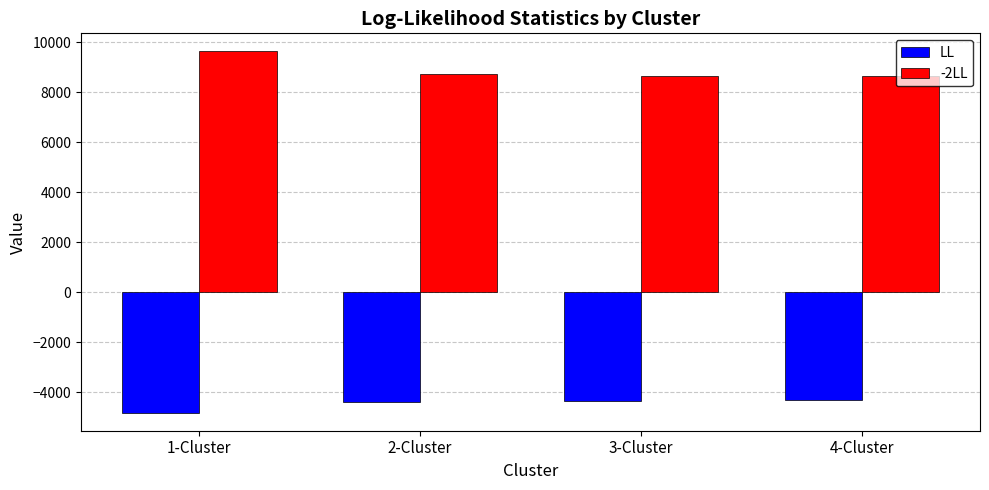

What are all the series names shown in the legend?

LL, -2LL